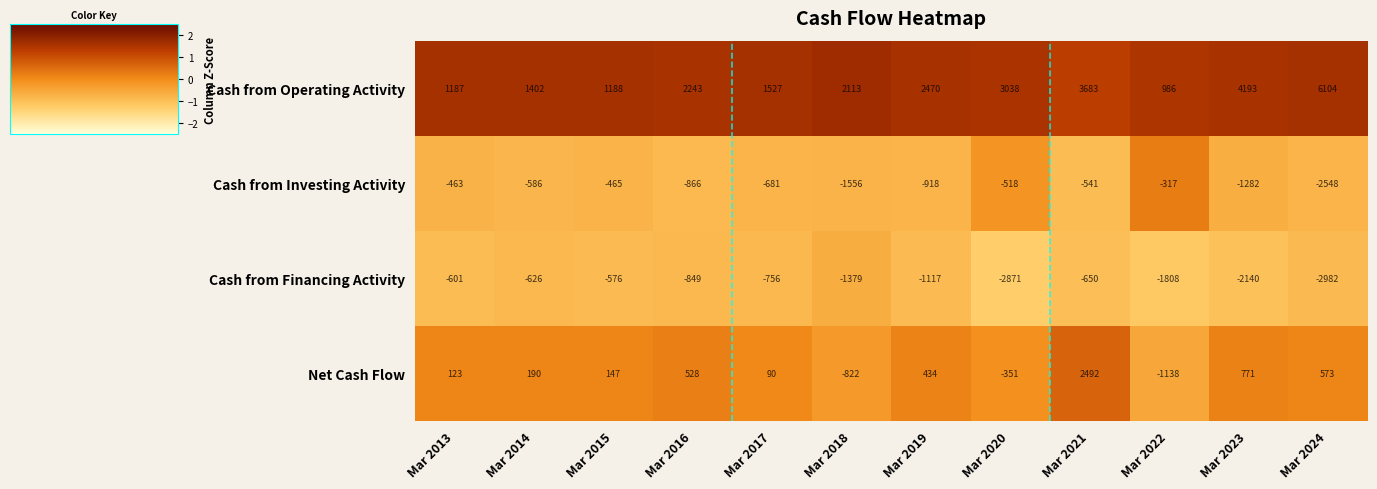

The Cash from Financing Activity series shows -1616 at Mar 2024. True or false?

False